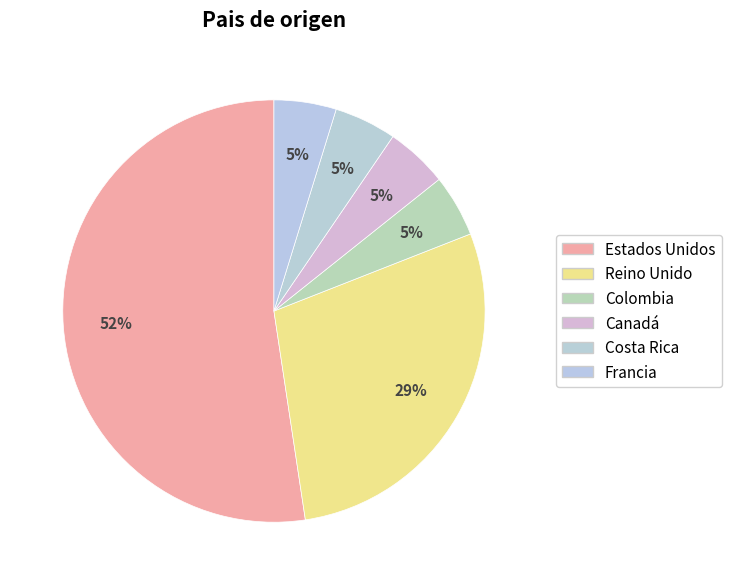

To the nearest percent, what percentage of the pie is Estados Unidos?

52%